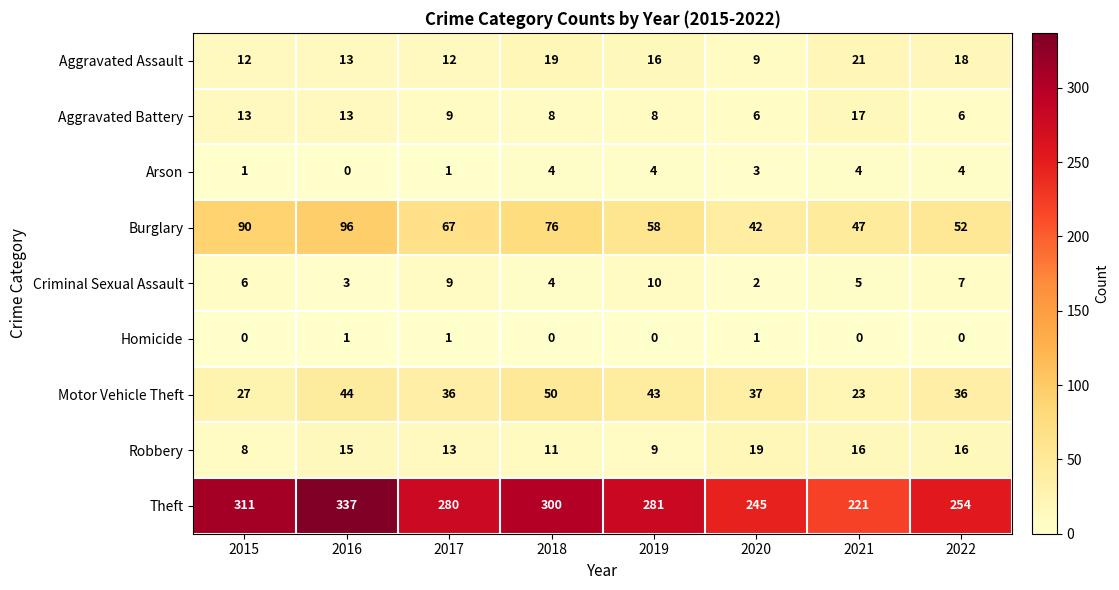

What is the total value across all series at 2020?

364